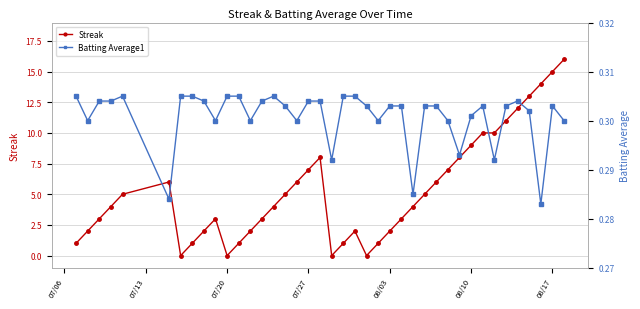

What is the value of the Batting Average1 point at the 7th from the left?

0.3